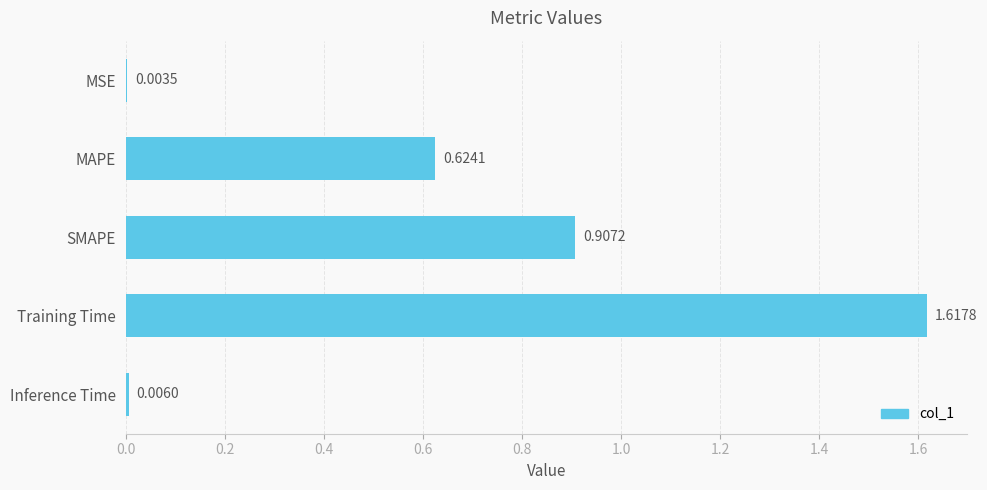

What is the sum of all values?

3.2